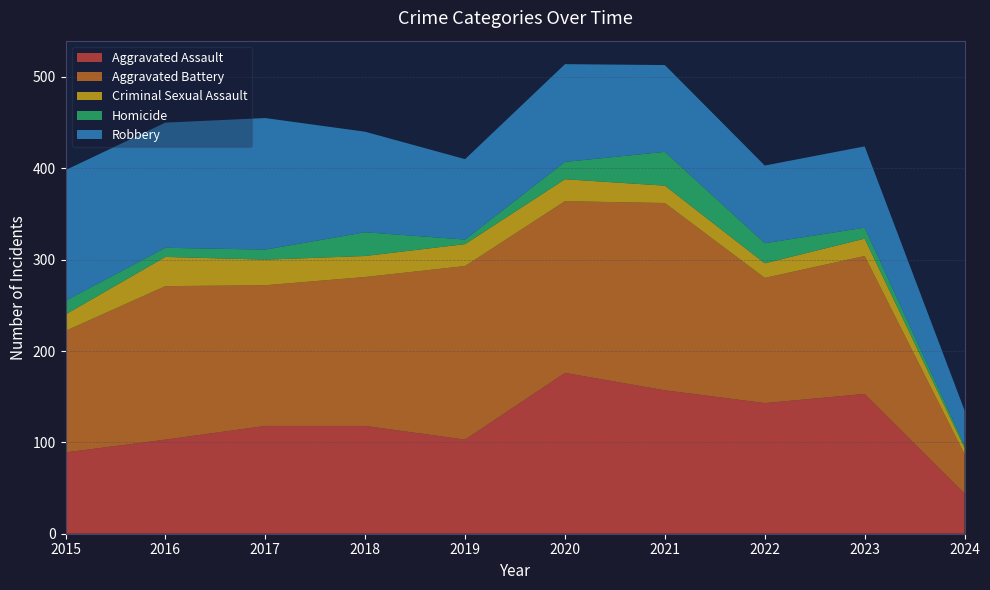

Reading left to right, transcribe all the data shown in this chart.

Aggravated Assault: 2015=89	2016=103	2017=118	2018=118	2019=103	2020=176	2021=157	2022=143	2023=153	2024=44
Aggravated Battery: 2015=133	2016=168	2017=154	2018=163	2019=190	2020=188	2021=205	2022=137	2023=151	2024=43
Criminal Sexual Assault: 2015=18	2016=32	2017=28	2018=23	2019=24	2020=24	2021=19	2022=16	2023=19	2024=7
Homicide: 2015=15	2016=10	2017=11	2018=26	2019=5	2020=19	2021=37	2022=22	2023=12	2024=3
Robbery: 2015=143	2016=137	2017=144	2018=110	2019=88	2020=107	2021=95	2022=85	2023=89	2024=38